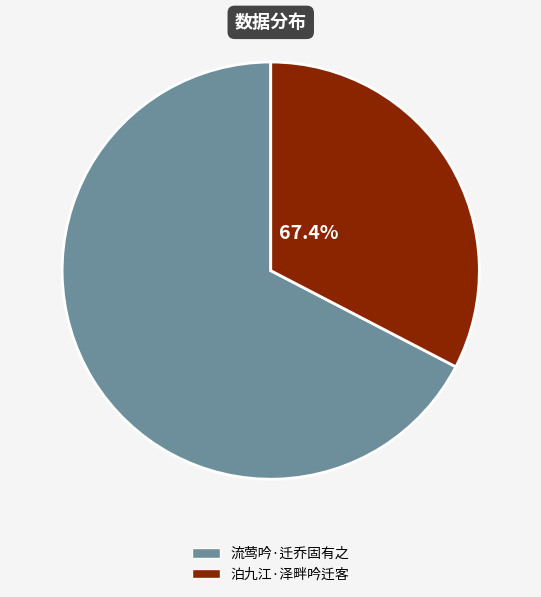

To the nearest percent, what is the difference between the 流莺吟·迁乔固有之 and 泊九江·泽畔吟迁客 slice percentages?

35%